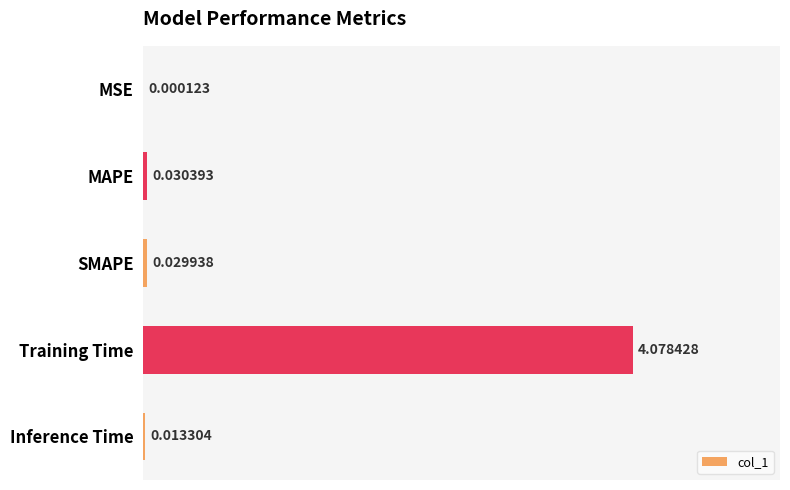

Which has a higher value, MAPE or SMAPE?

MAPE